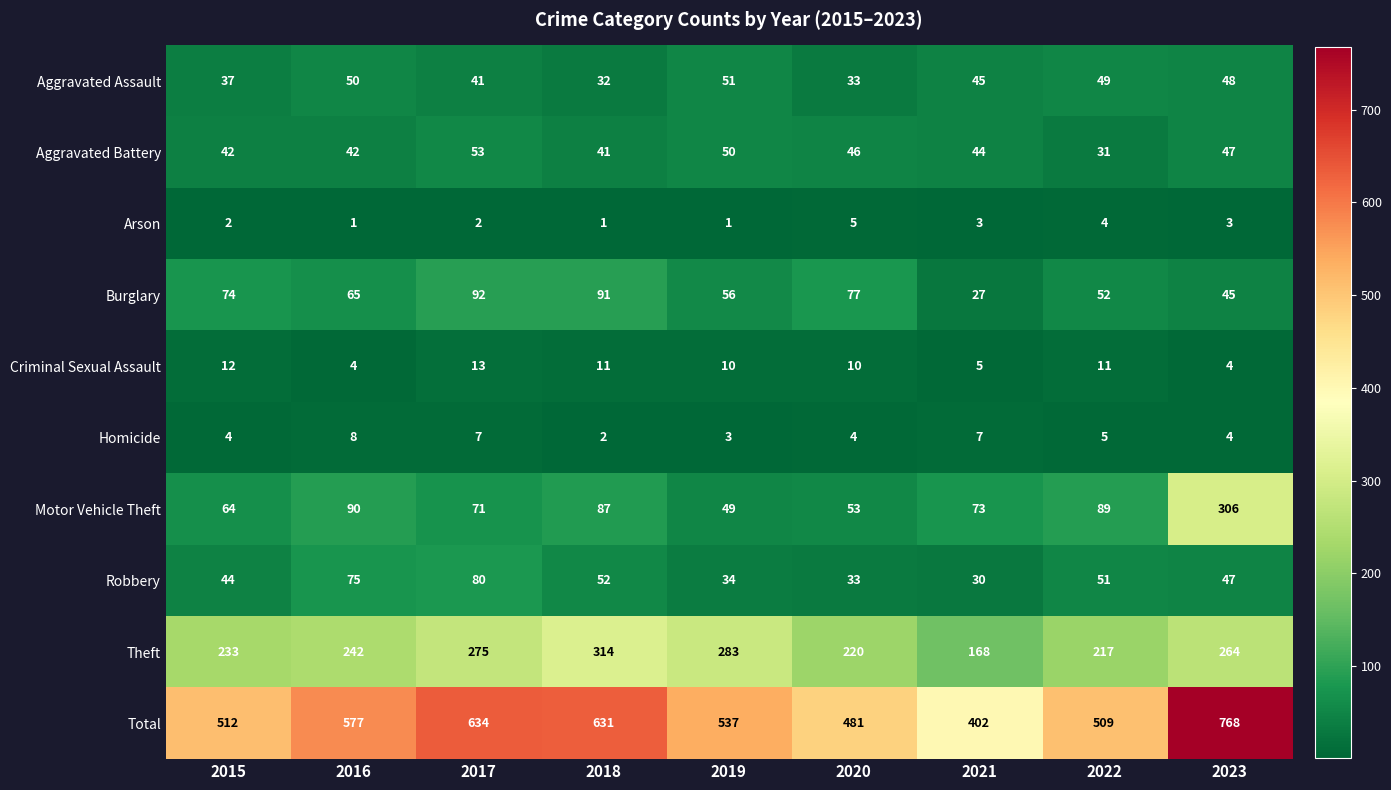

At 2021, list the series in order from largest to smallest.

Total, Theft, Motor Vehicle Theft, Aggravated Assault, Aggravated Battery, Robbery, Burglary, Homicide, Criminal Sexual Assault, Arson